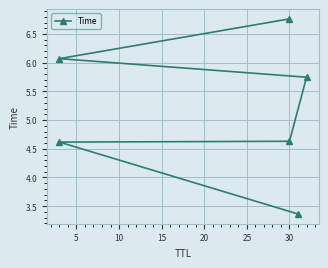

Is it true that the value at 5 is 2.9?

False